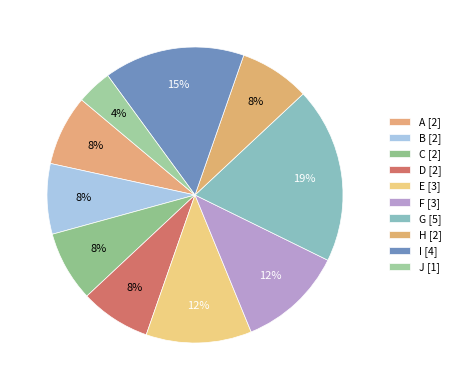

Rank the categories by value from highest to lowest.

G, I, E, F, A, B, C, D, H, J